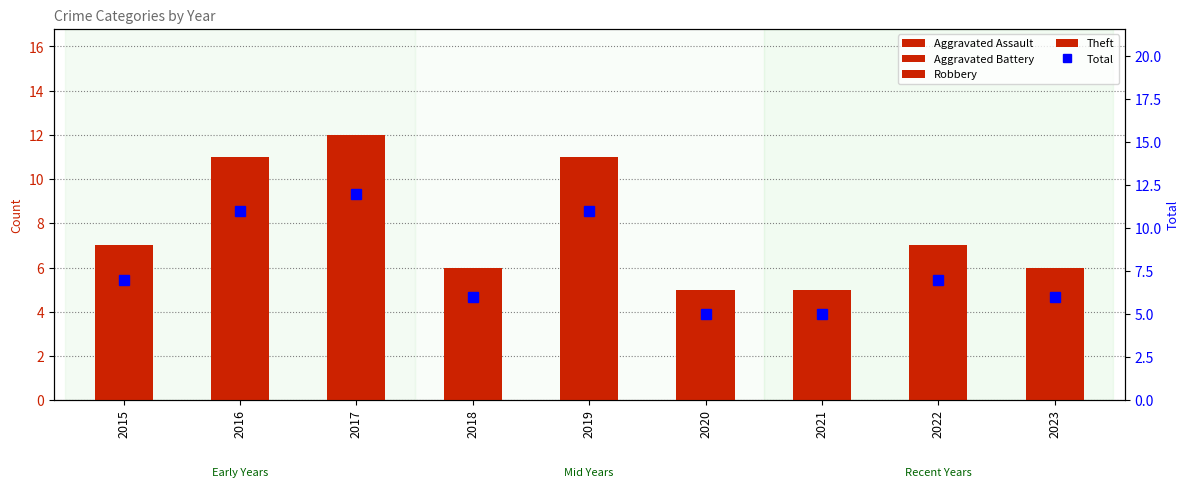

What is the difference between the Theft values at 2023 and 2020?

1